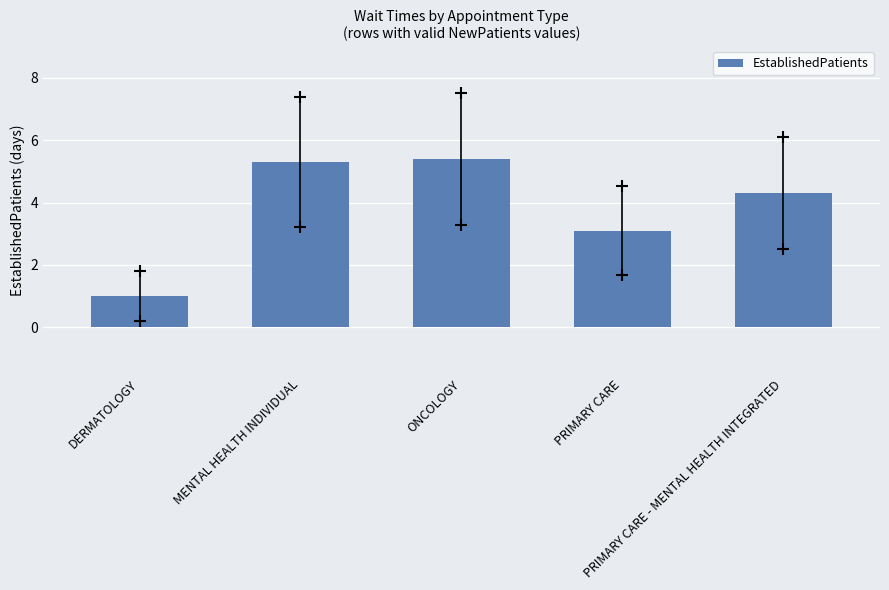

The chart shows a value of 9.5 at MENTAL HEALTH INDIVIDUAL. True or false?

False